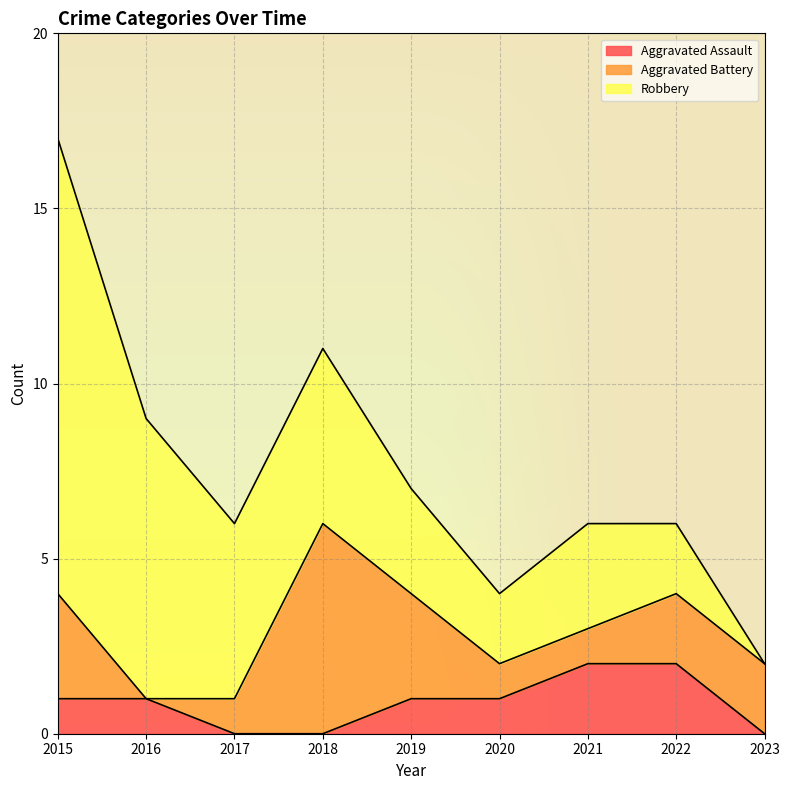

Which has a higher value, 2015 or 2023?

2015